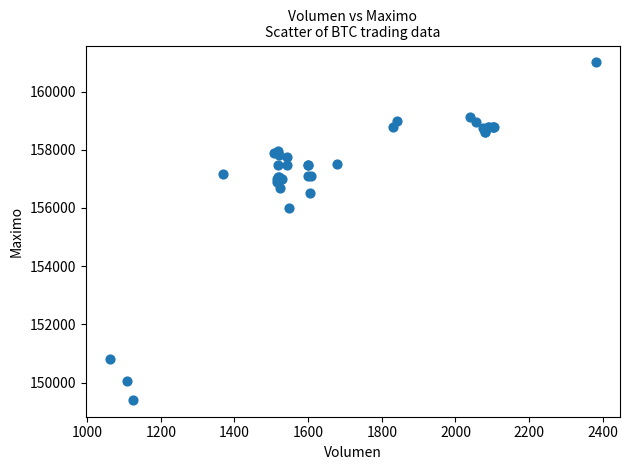

What Y value in the scatter plot is closest to 155202?

156000